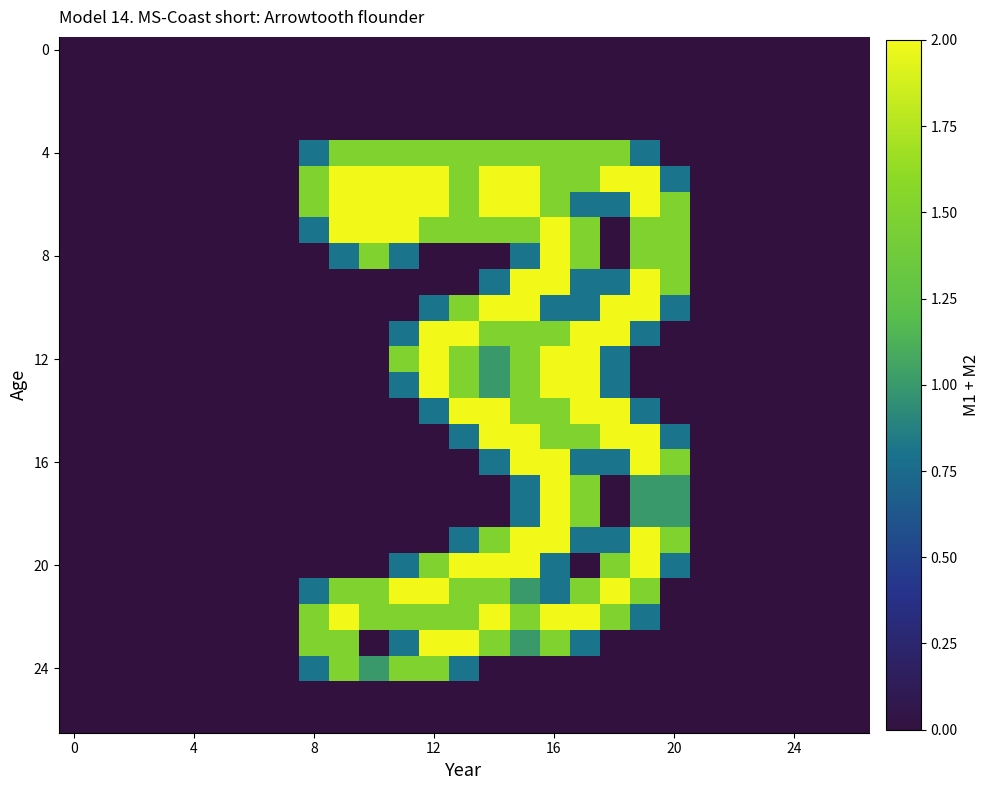

Count the number of data series in this chart.

27